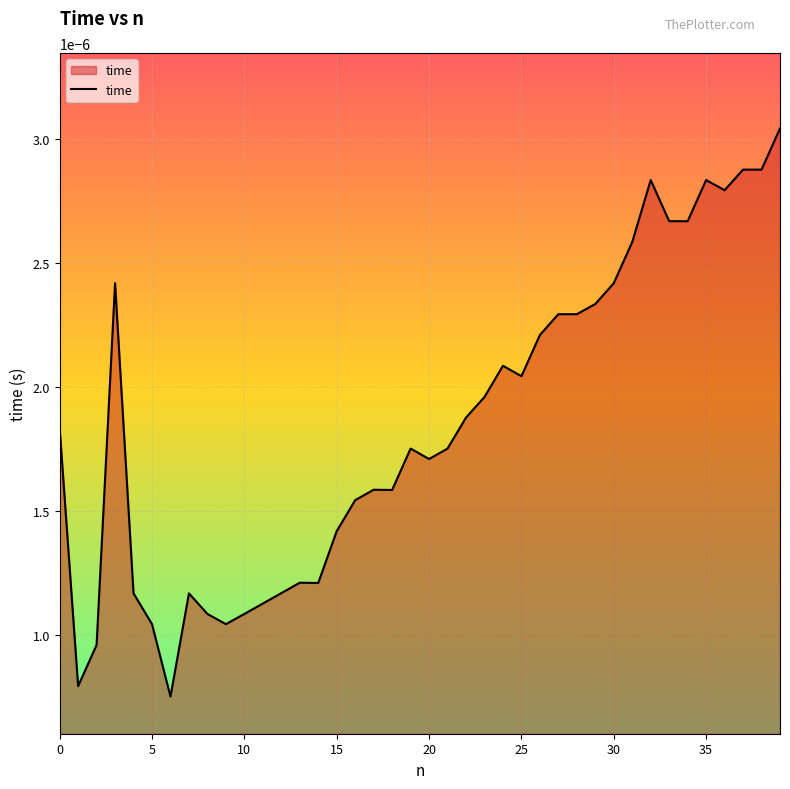

Does the chart have visible grid lines?

Yes